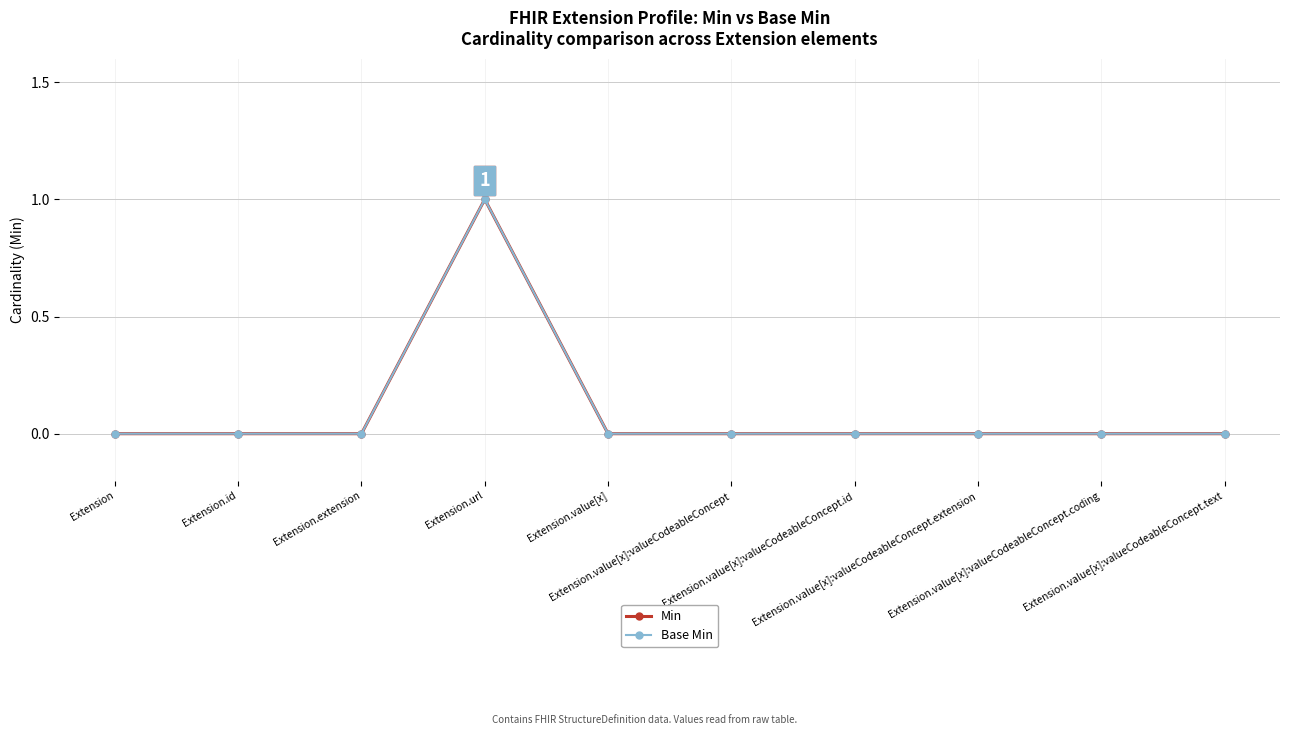

True or false: Base Min and Min intersect in this chart.

False